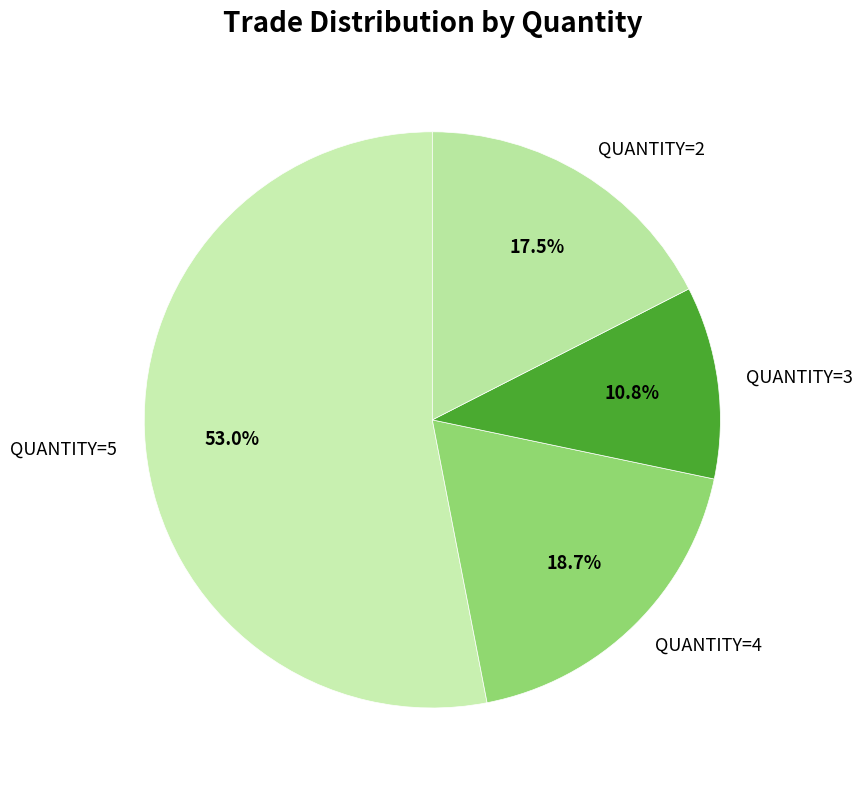

Is there a majority slice in this chart?

Yes